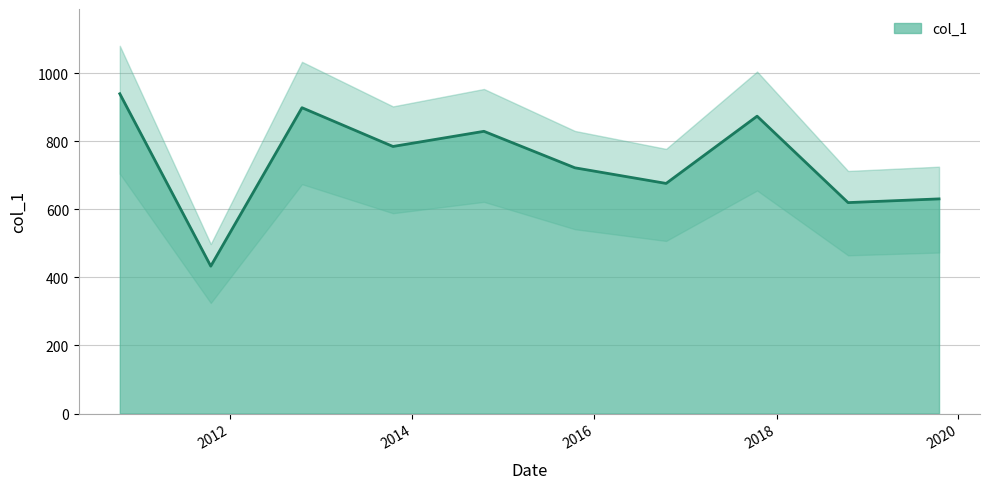

What is the difference between the maximum and minimum values?

506.7